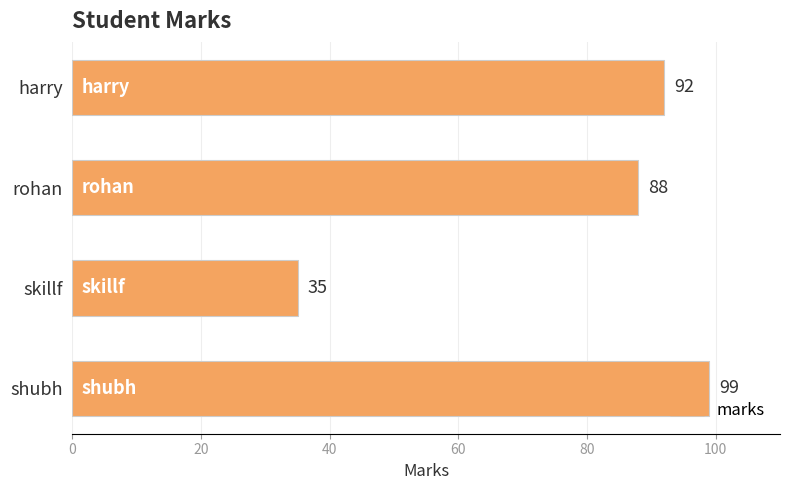

What is the sum of all values?

314